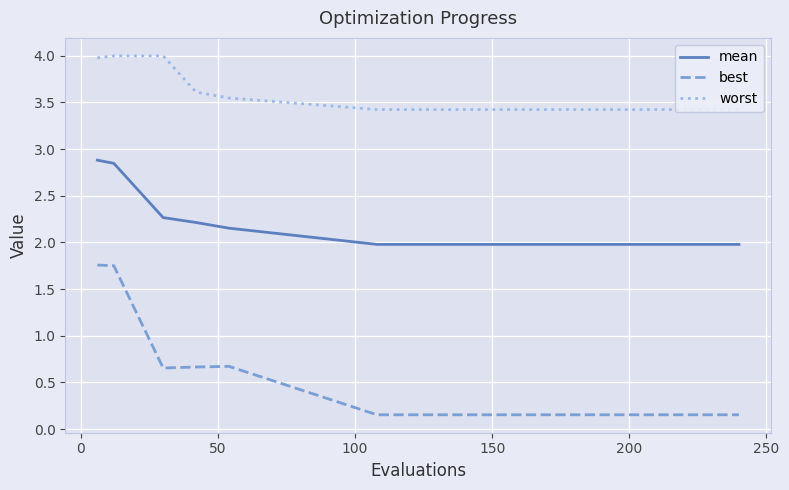

What is the average value of the mean series?

2.2